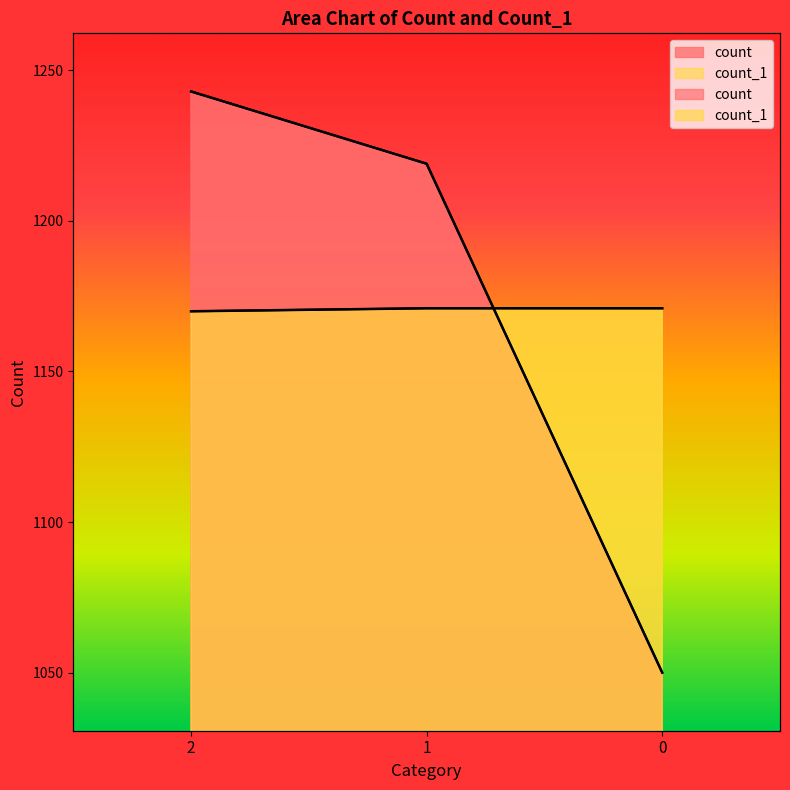

Reading left to right, what are all the values shown in this chart?

count: 2=1243	1=1219	0=1050
count_1: 2=1170	1=1171	0=1171